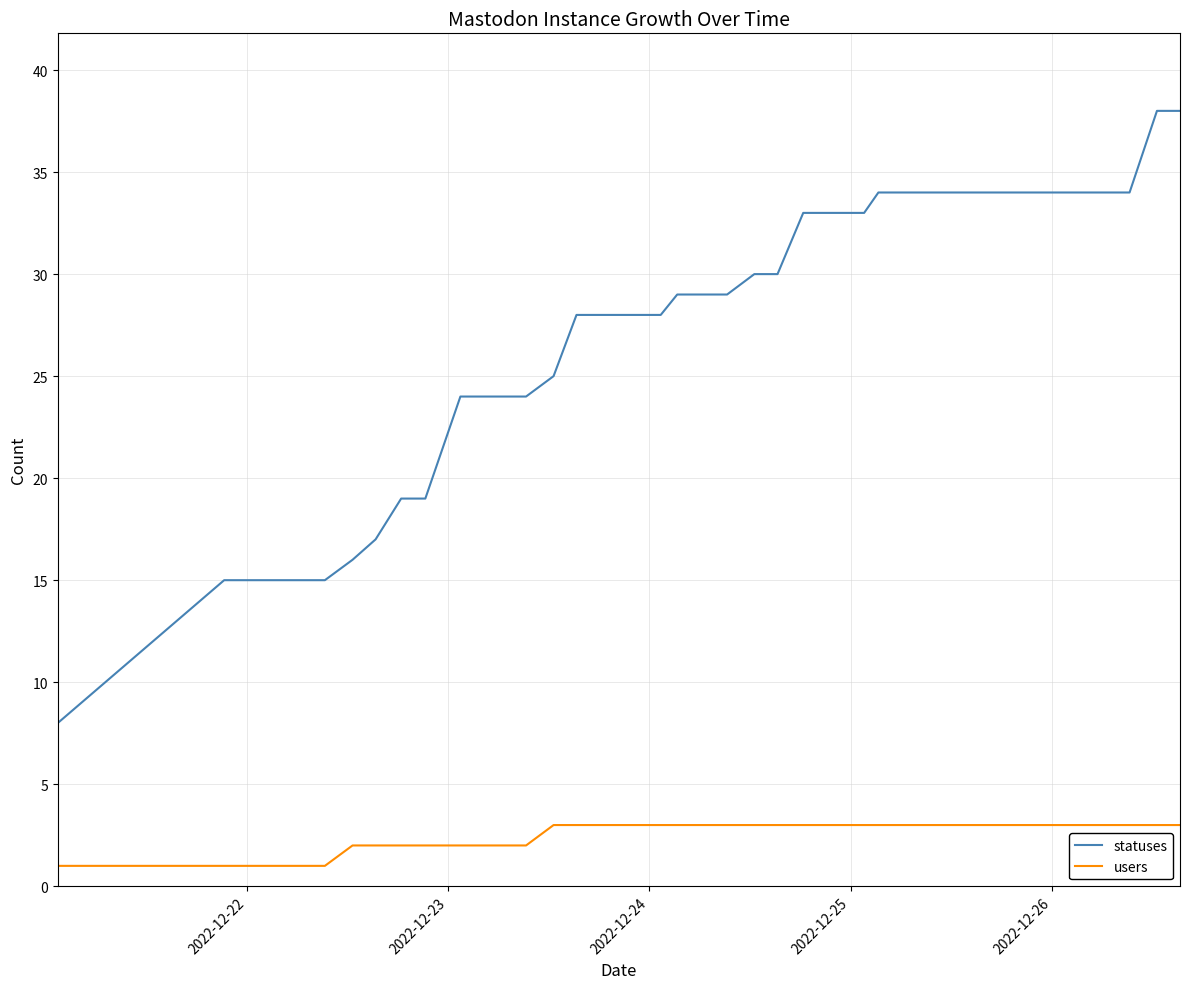

List the series in order of their peak value, lowest first.

users, statuses